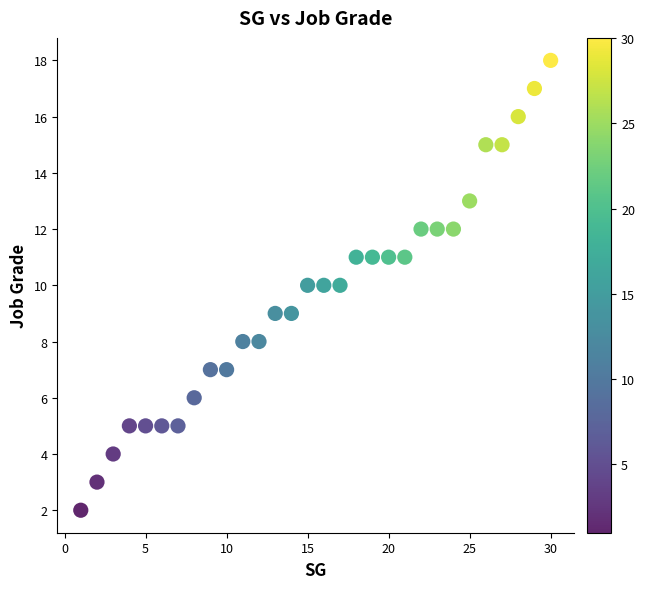

What is the range of X values (max minus min)?

29